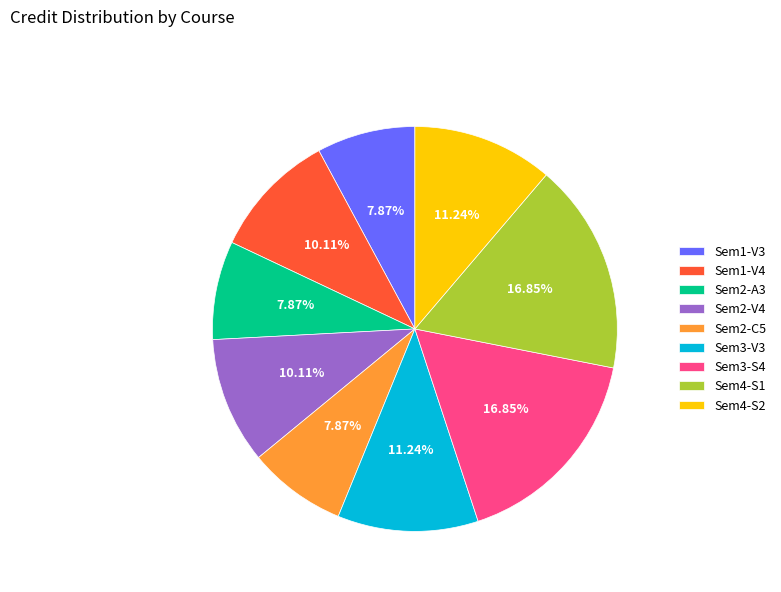

Between Sem2-C5 and Sem3-V3, which is larger?

Sem3-V3